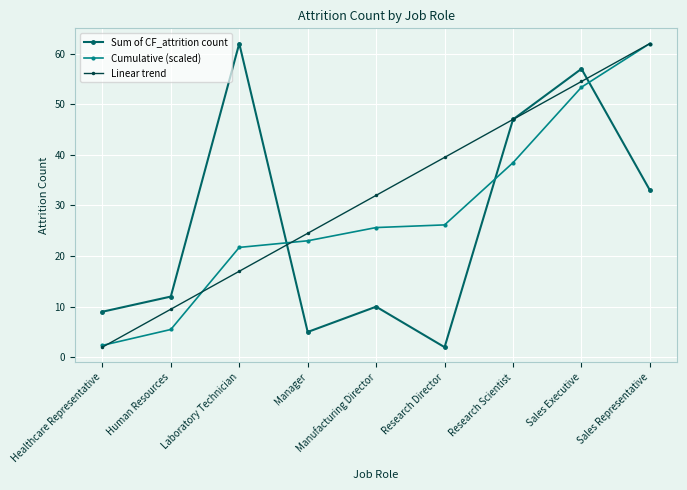

Between Research Director and Research Scientist, which series saw the biggest shift?

Sum of CF_attrition count